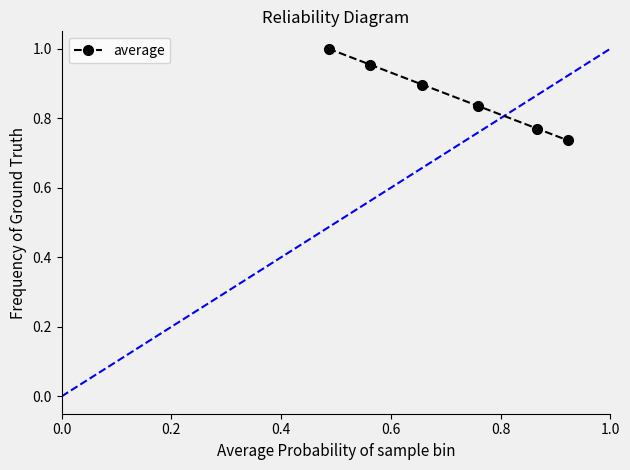

What is the average value?

0.9